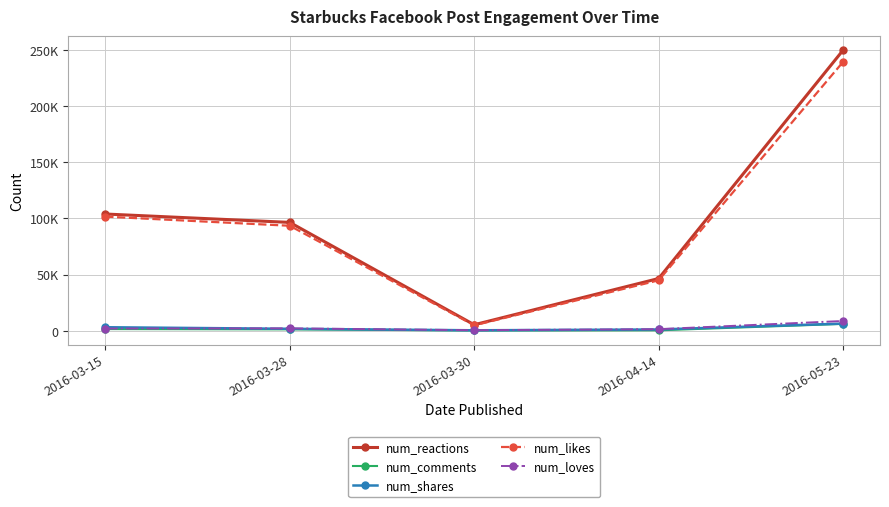

True or false: num_comments and num_likes intersect in this chart.

False